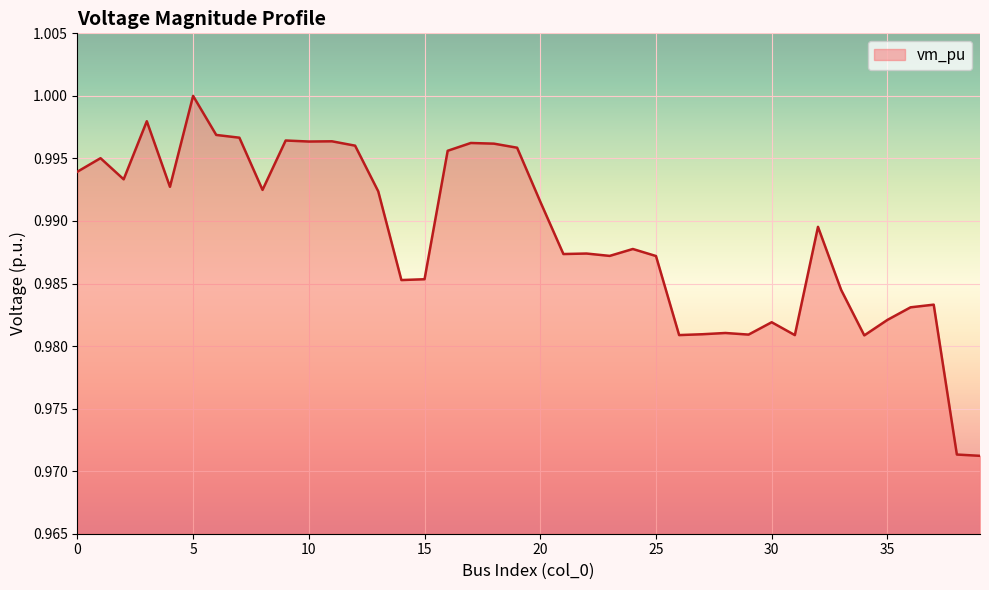

Reading left to right, list all the values displayed in this chart.

0=1.0	1=1.0	2=1.0	3=1.0	4=1.0	5=1.0	6=1.0	7=1.0	8=1.0	9=1.0	10=1.0	11=1.0	12=1.0	13=1.0	14=1.0	15=1.0	16=1.0	17=1.0	18=1.0	19=1.0	20=1.0	21=1.0	22=1.0	23=1.0	24=1.0	25=1.0	26=1.0	27=1.0	28=1.0	29=1.0	30=1.0	31=1.0	32=1.0	33=1.0	34=1.0	35=1.0	36=1.0	37=1.0	38=1.0	39=1.0